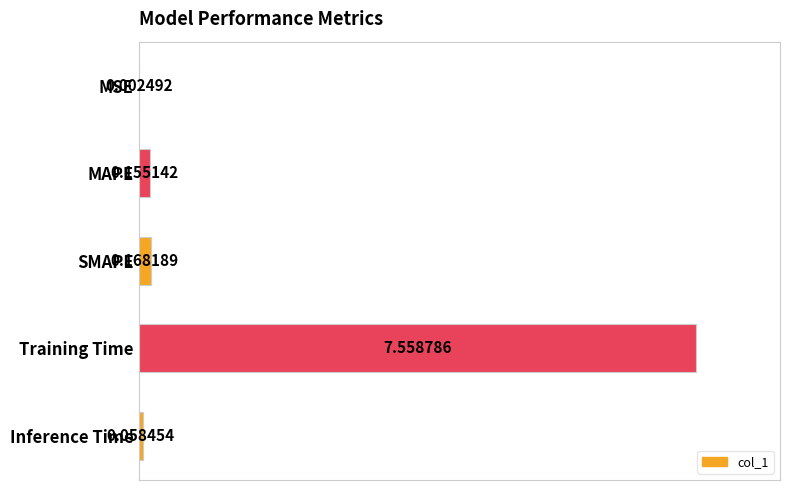

List the labels in order of value, smallest first.

MSE, Inference Time, MAPE, SMAPE, Training Time